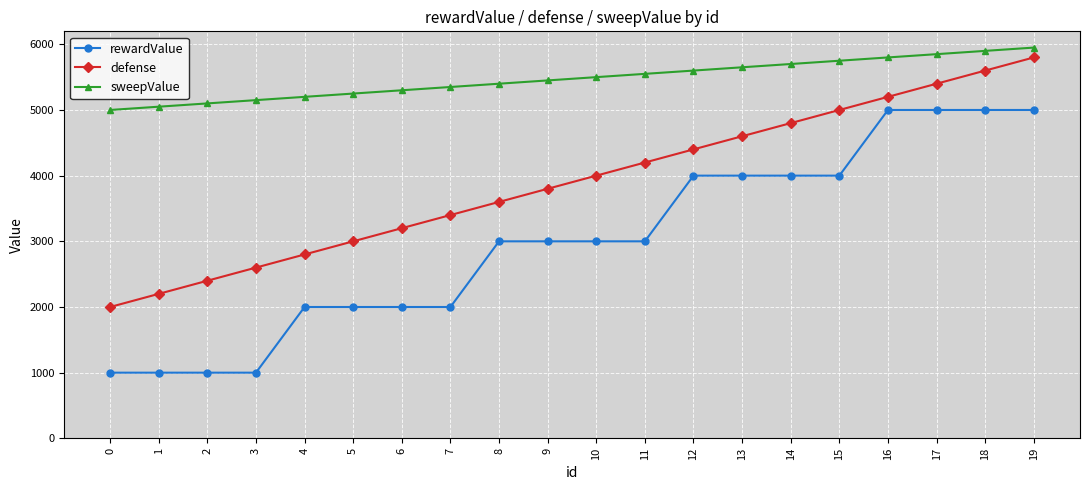

What are all the series names shown in the legend?

rewardValue, defense, sweepValue